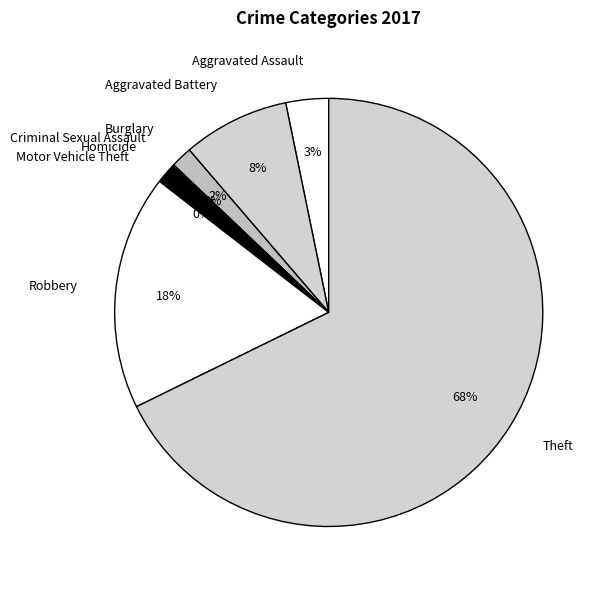

Which category has the biggest portion of the pie?

Theft